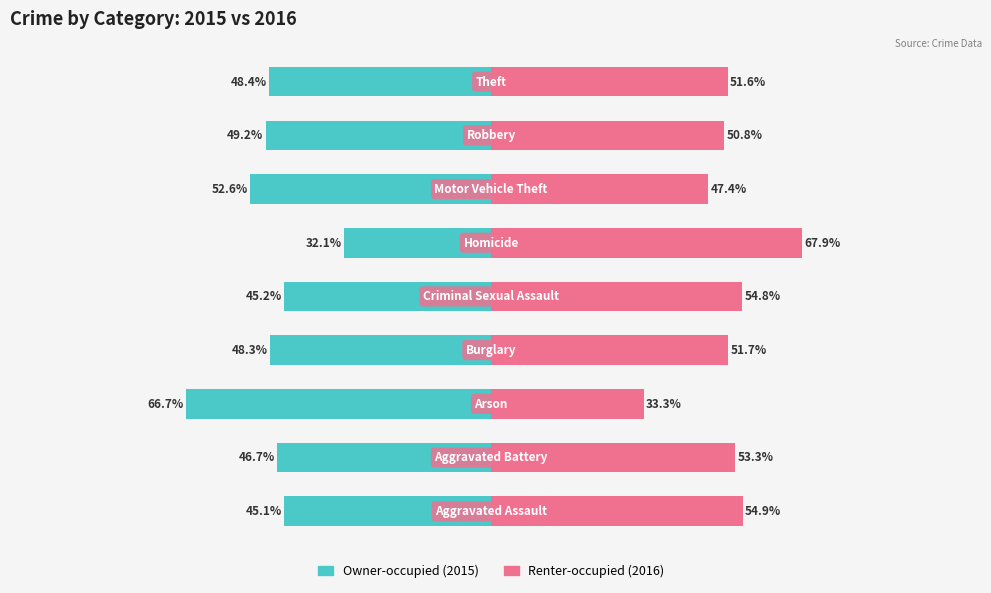

Does the chart contain stacked bars?

No